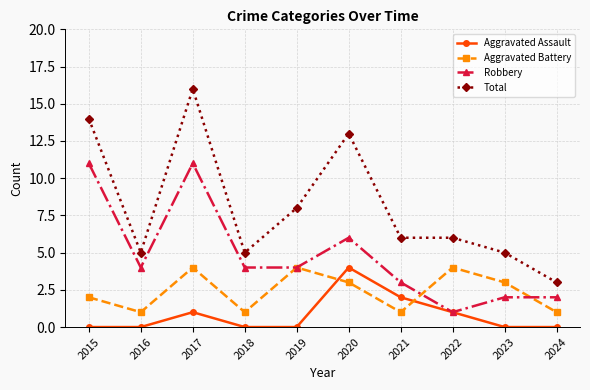

True or false: Robbery has a value of 2 at 2017.

False